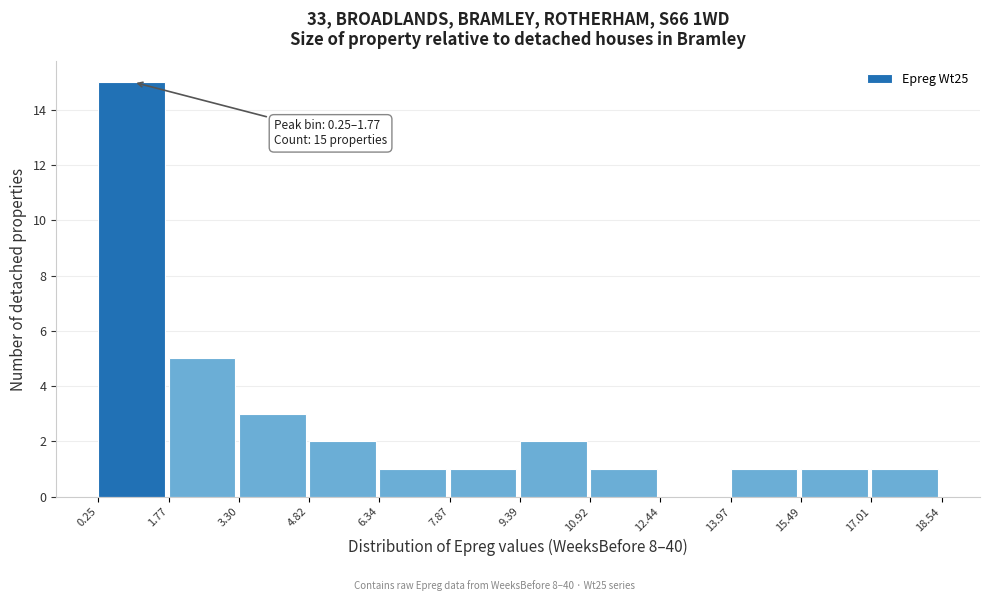

Over which range of the x-axis is the bar tallest?

0.25 to 1.77